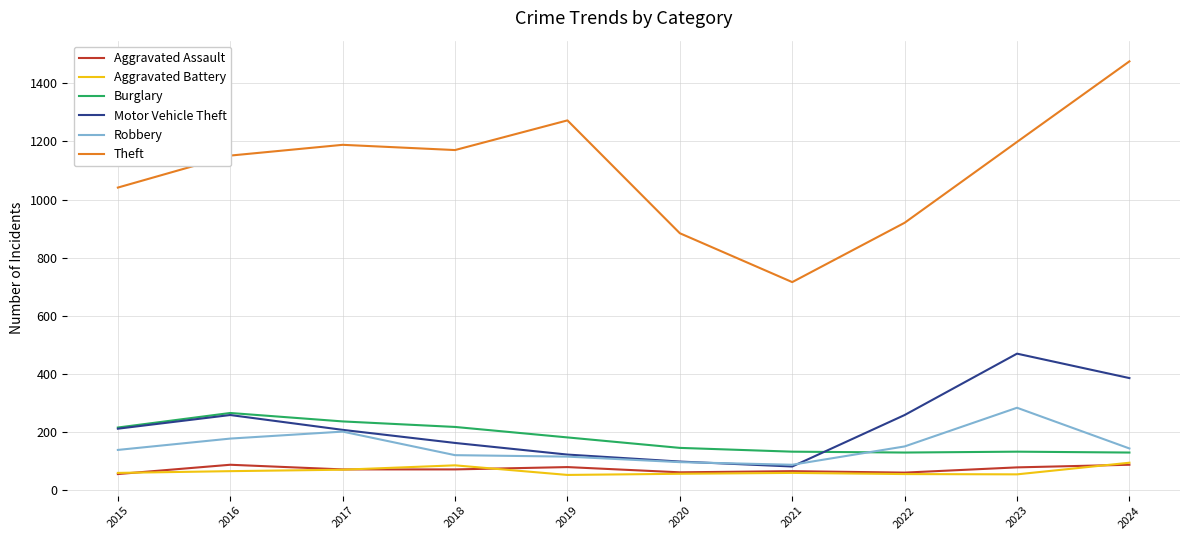

True or false: Motor Vehicle Theft and Theft intersect in this chart.

False